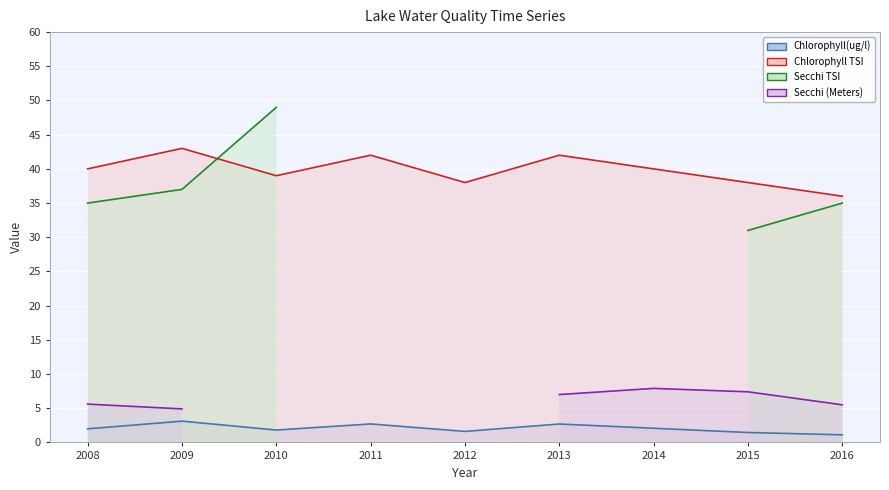

What is the difference between the maximum and minimum values in the Chlorophyll TSI series?

7.0